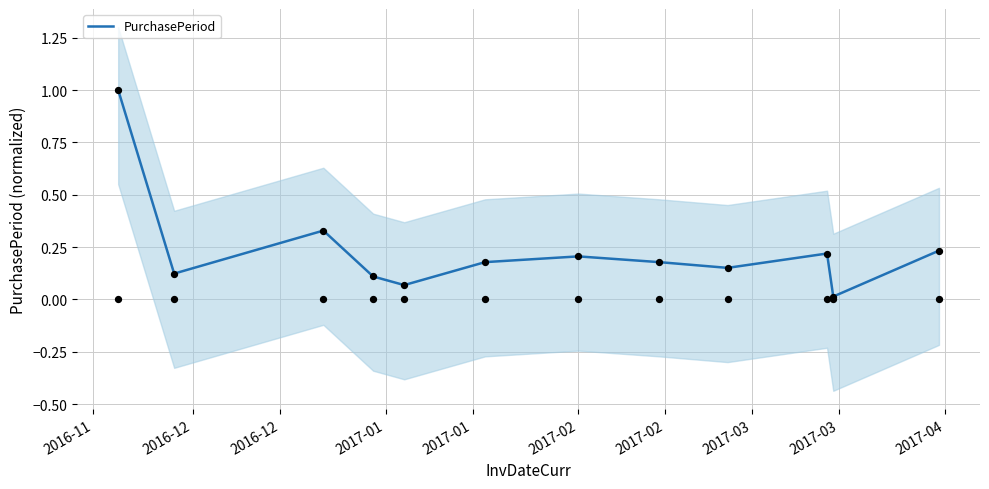

What is the highest value of the PurchasePeriod series?

1.0